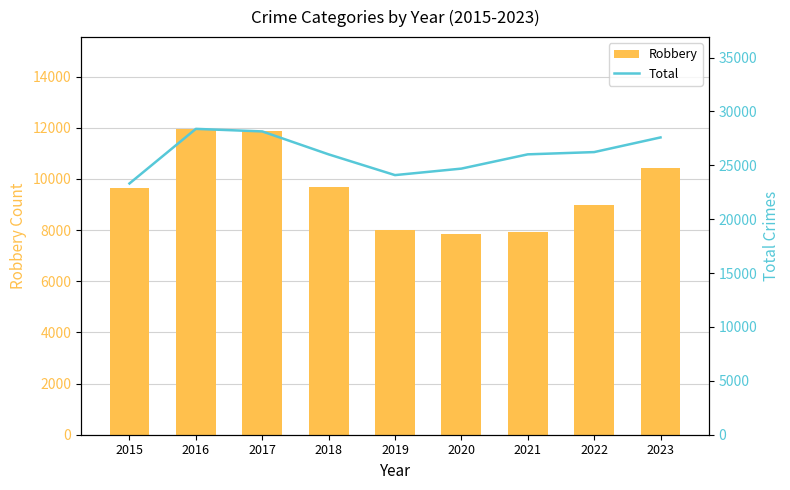

Reading left to right, what are all the values shown in this chart?

Robbery: 2015=9638	2016=11960	2017=11880	2018=9681	2019=7995	2020=7855	2021=7918	2022=8965	2023=10415
Total: 2015=23320	2016=28387	2017=28150	2018=26020	2019=24095	2020=24698	2021=26022	2022=26231	2023=27592